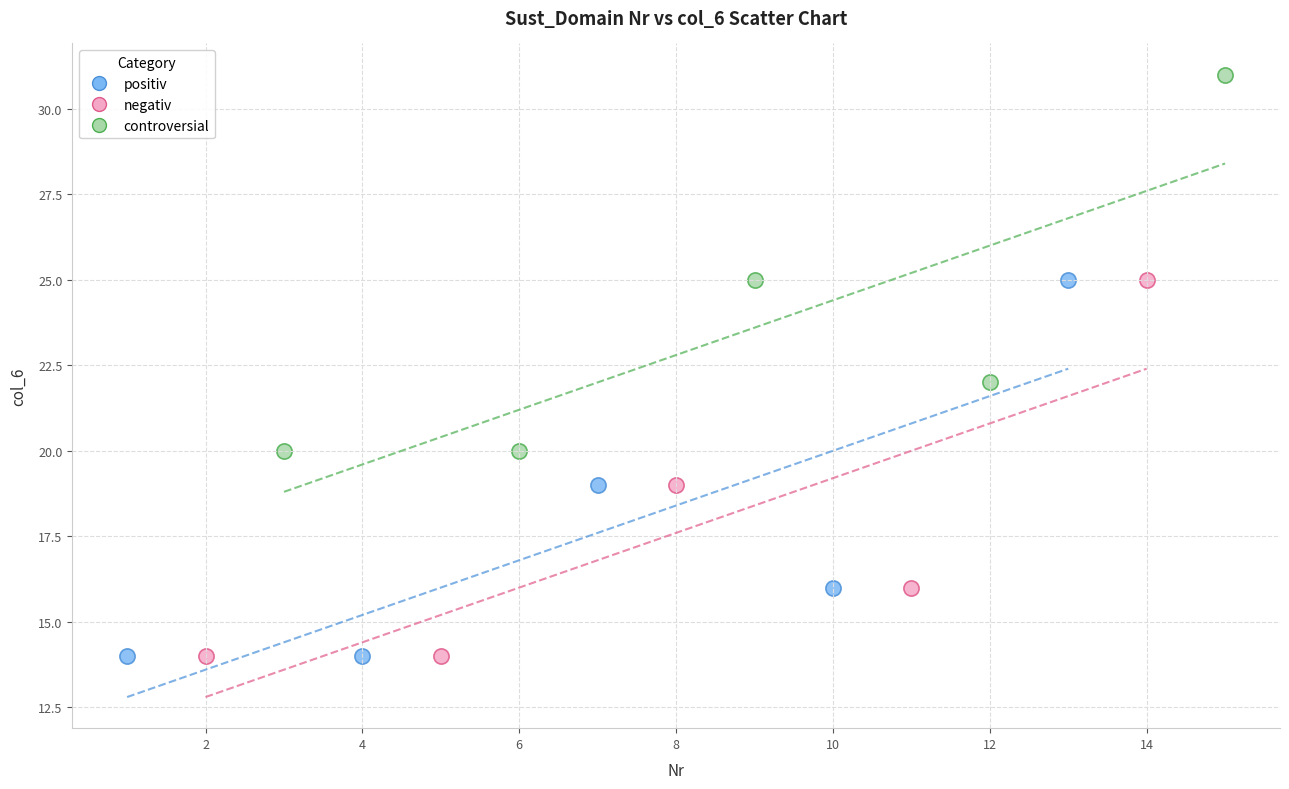

Which series contains the highest Y value?

controversial